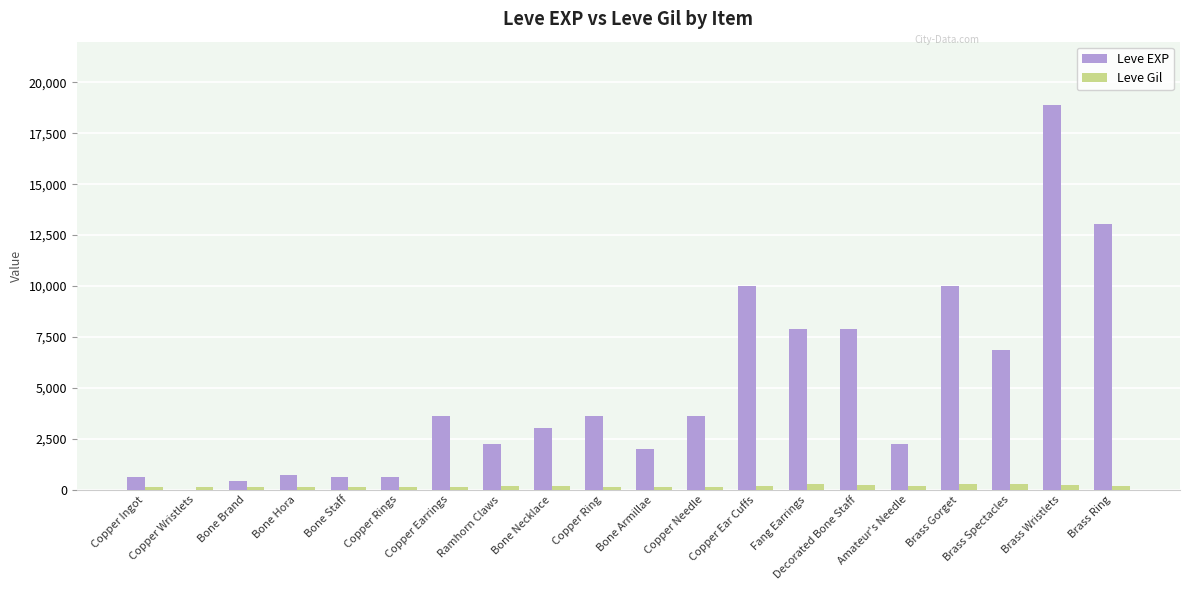

Which series has the largest total across all categories?

Leve EXP